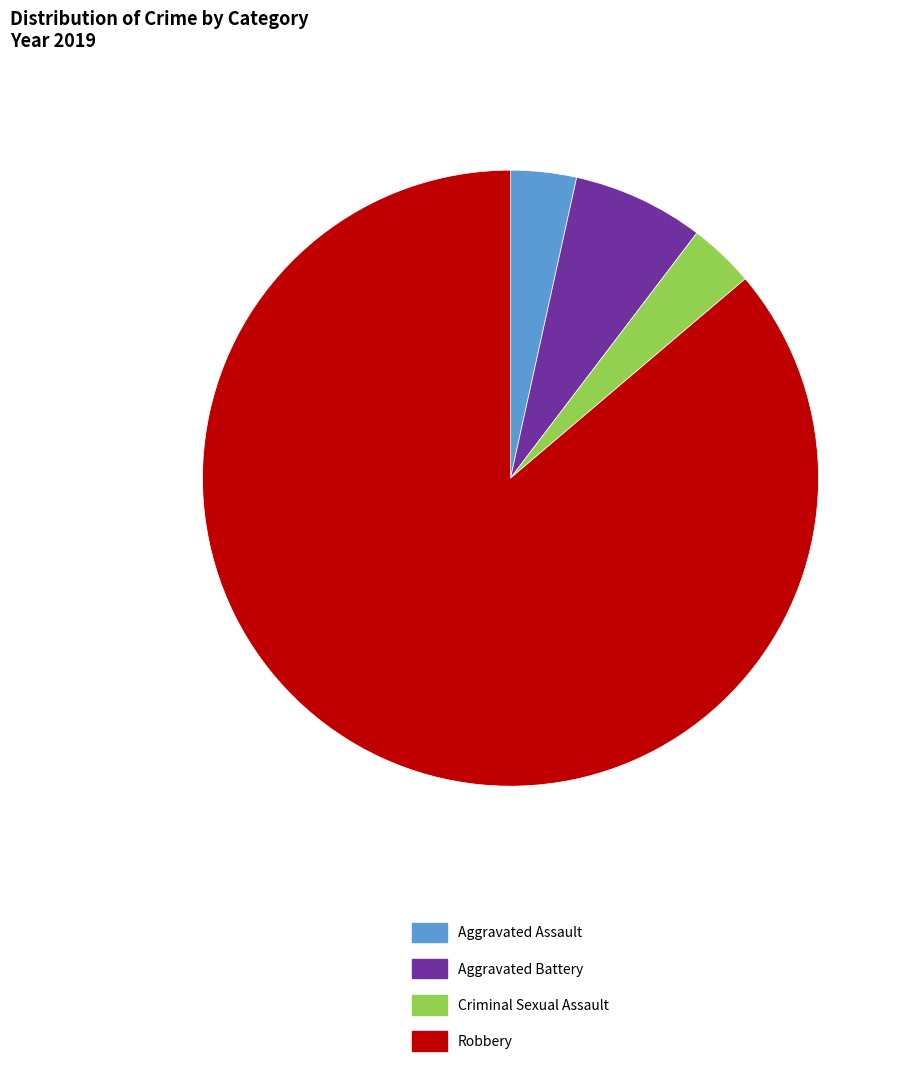

Approximately how many times larger is the value at Aggravated Battery compared to Criminal Sexual Assault?

2.0